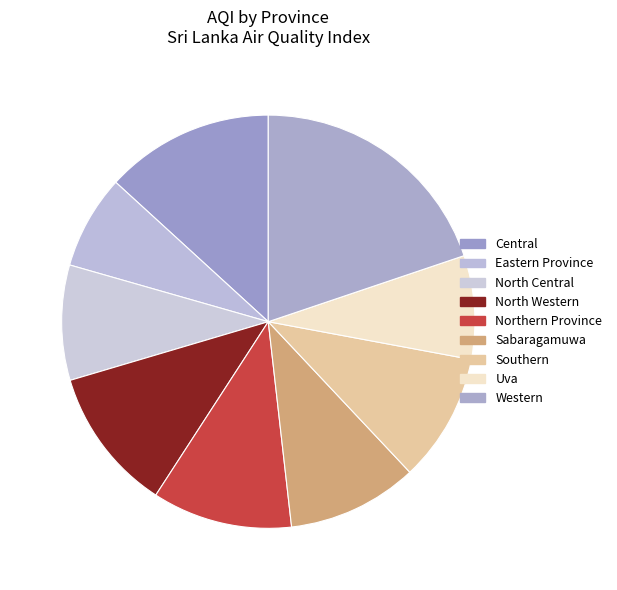

Does Uva account for over 50% of the chart?

No